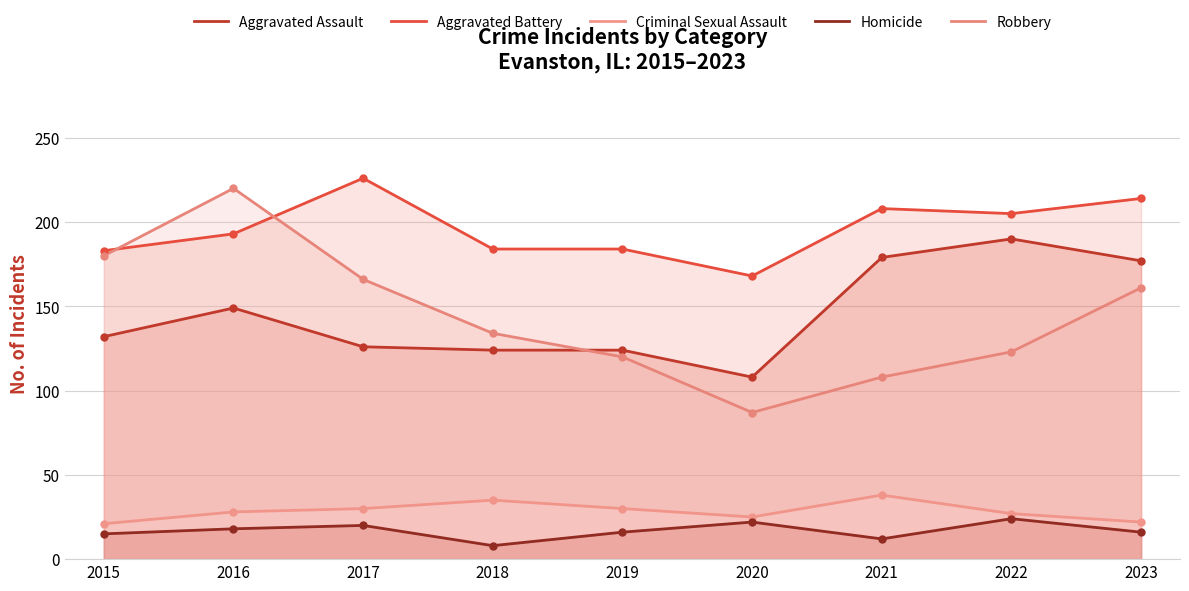

List the labels in order of Homicide value, largest first.

2022, 2020, 2017, 2016, 2019, 2023, 2015, 2021, 2018